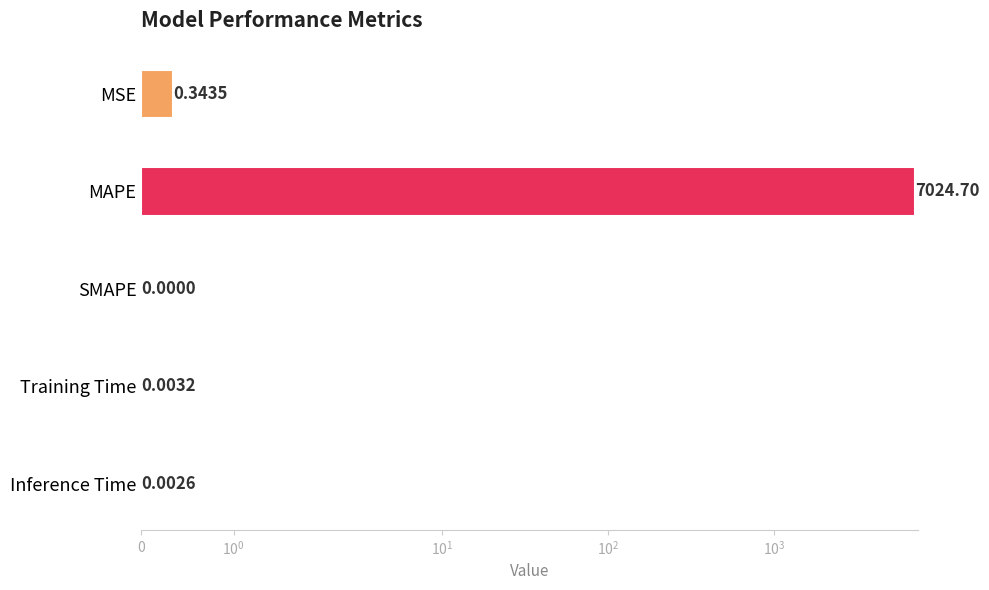

Which has a higher value, SMAPE or Training Time?

Training Time